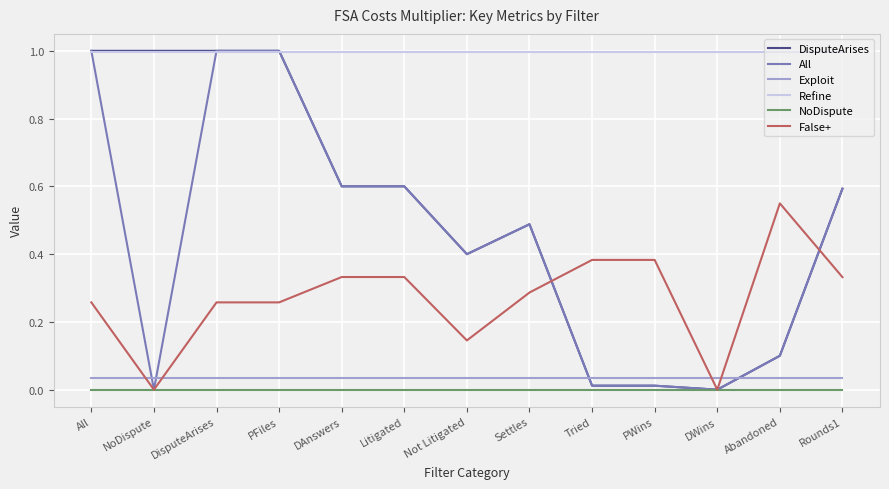

How many series are shown in this chart?

6